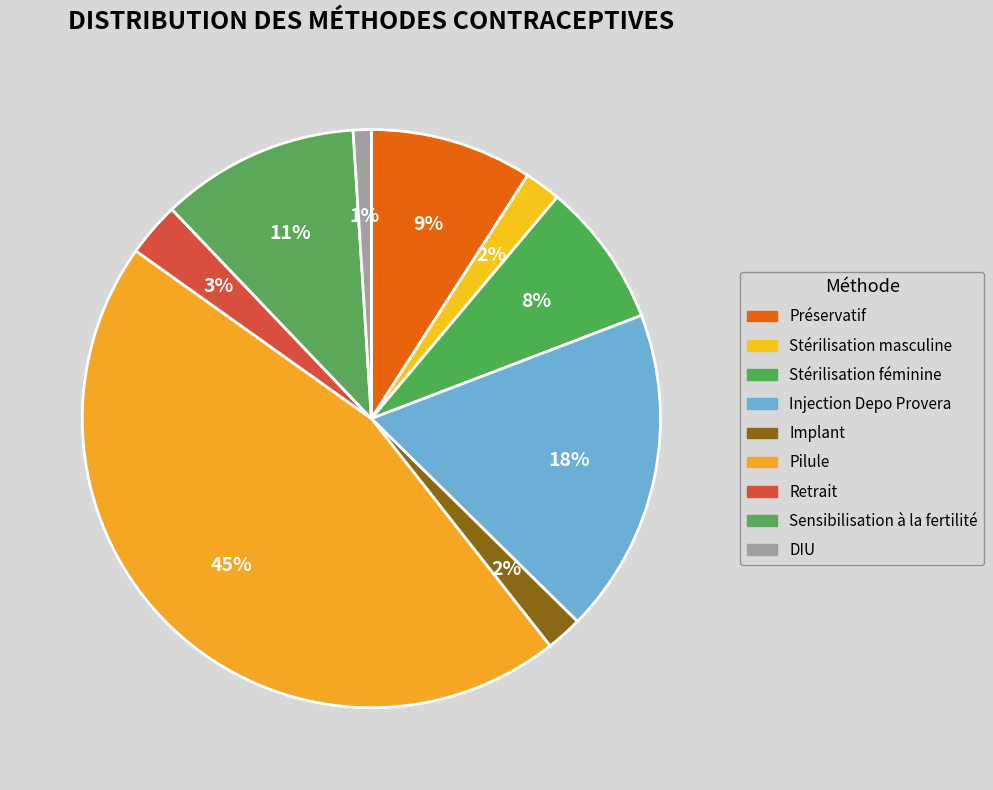

Which has a higher value, Stérilisation masculine or Sensibilisation à la fertilité?

Sensibilisation à la fertilité